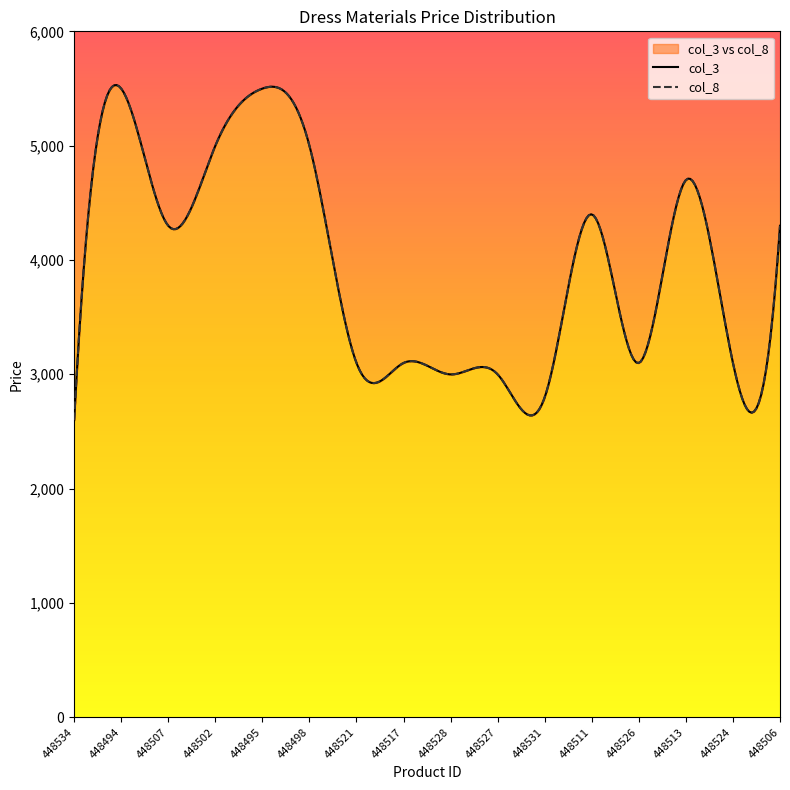

Where does the col_3 series first go above 4299?

448494